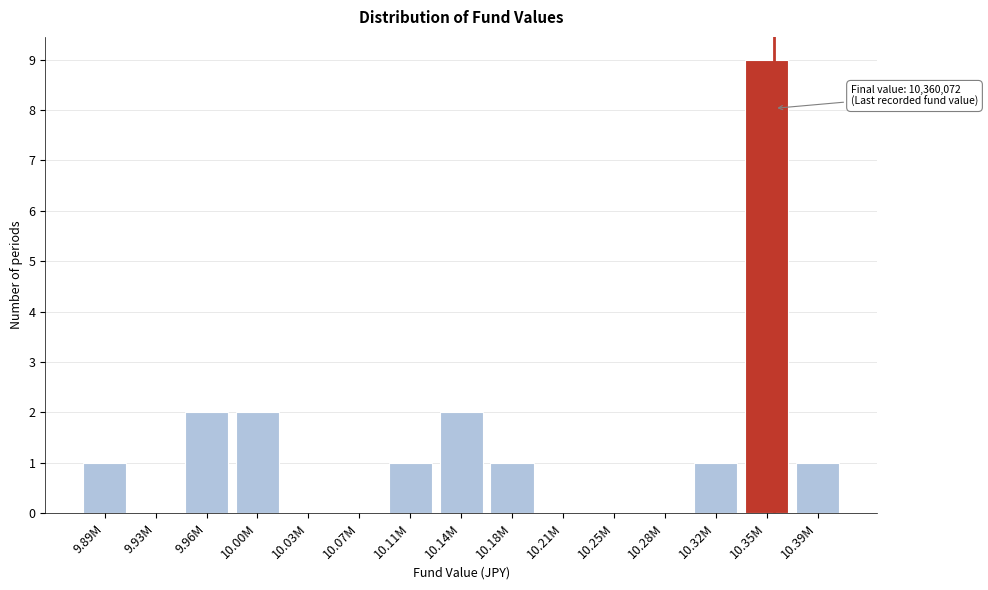

Reading left to right, transcribe all the data shown in this chart.

9.89M=1	9.93M=0	9.96M=2	10.00M=2	10.03M=0	10.07M=0	10.11M=1	10.14M=2	10.18M=1	10.21M=0	10.25M=0	10.28M=0	10.32M=1	10.35M=9	10.39M=1